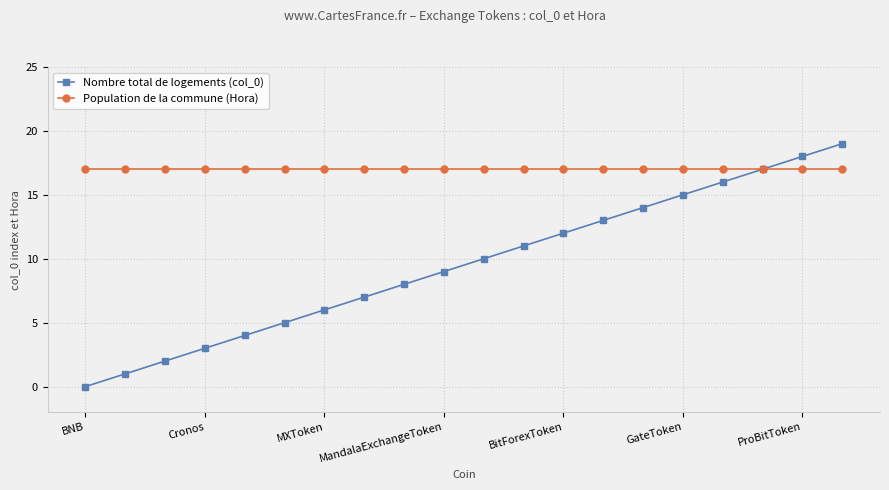

Which series has the largest total across all categories?

Population de la commune (Hora)